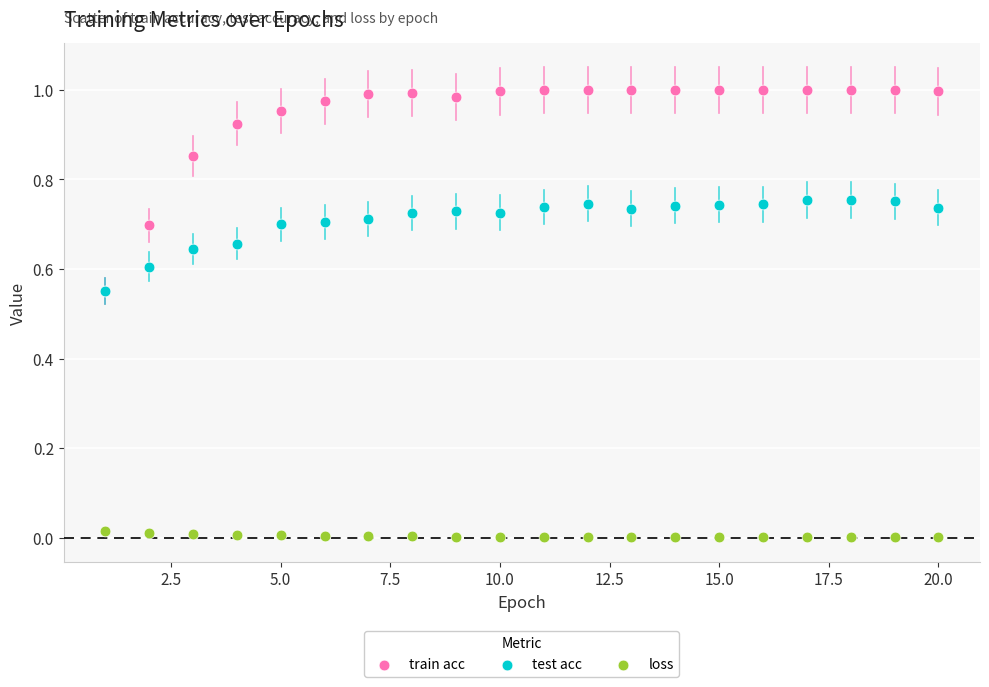

Which series contains the highest Y value?

train acc